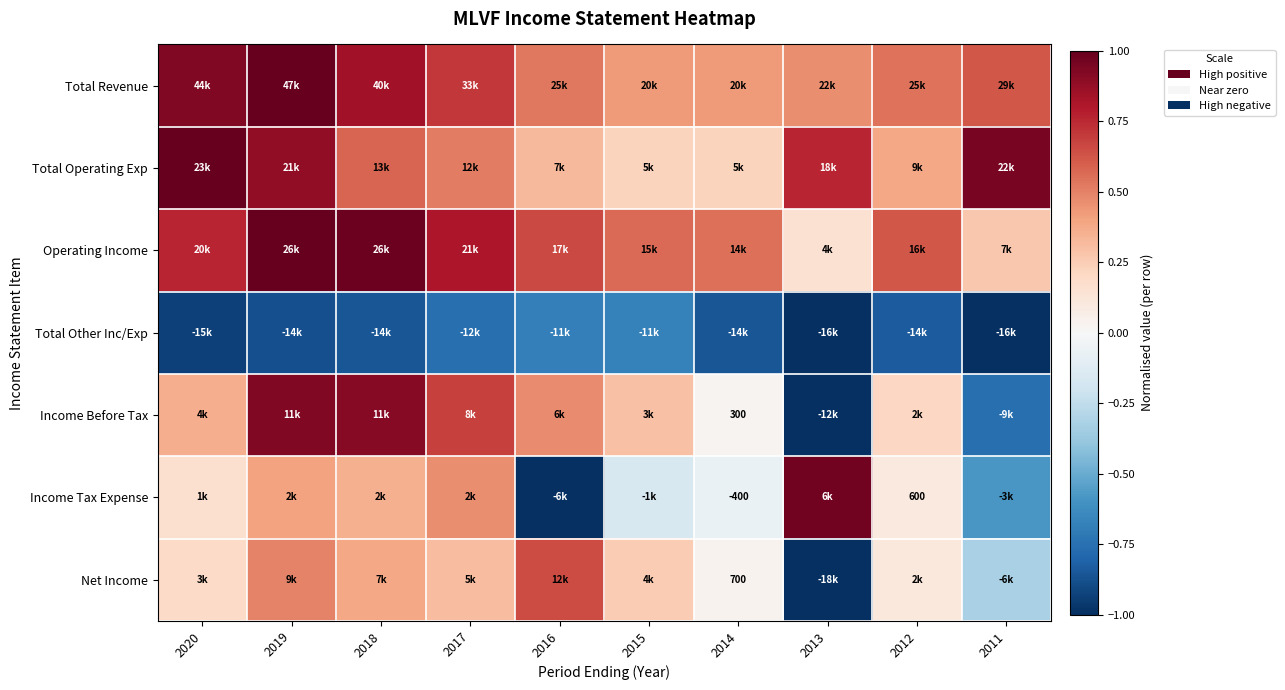

What is the sum of all Income Tax Expense values?

0.6